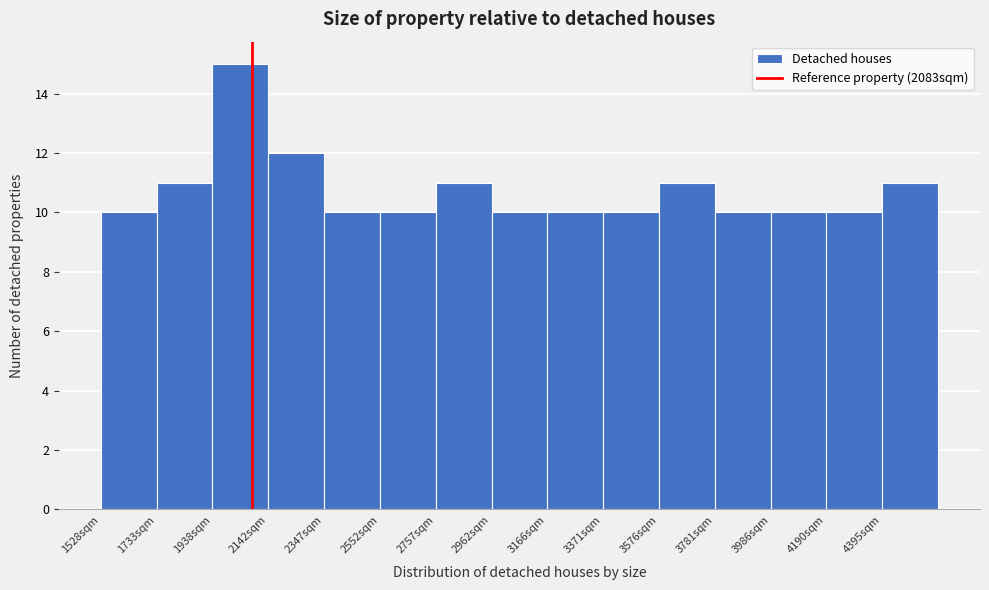

Reading left to right, transcribe this chart: for each bar, give the range it covers on the x-axis and its height. Neither the bar edges nor the heights are printed on the chart, so give them approximately, as read against the axes.

1550 to 1750: 10
1750 to 1950: 11
1950 to 2150: 15
2150 to 2350: 12
2350 to 2550: 10
2550 to 2750: 10
2750 to 2950: 11
2950 to 3150: 10
3150 to 3350: 10
3350 to 3600: 10
3600 to 3800: 11
3800 to 4000: 10
4000 to 4200: 10
4200 to 4400: 10
4400 to 4600: 11